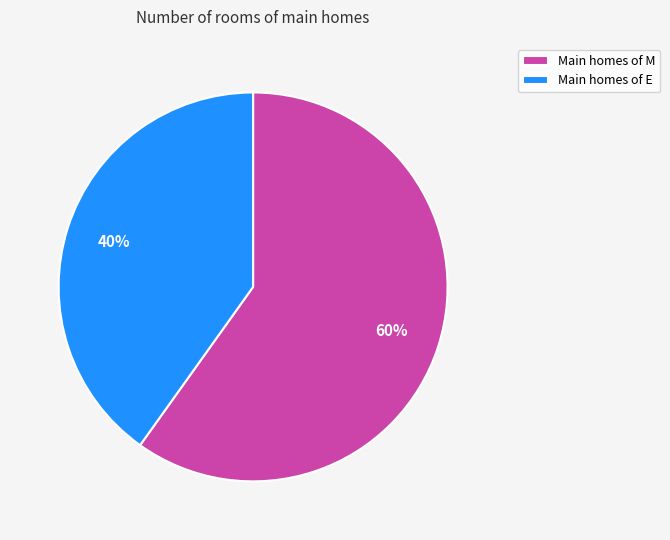

Does any single category account for the majority?

Yes